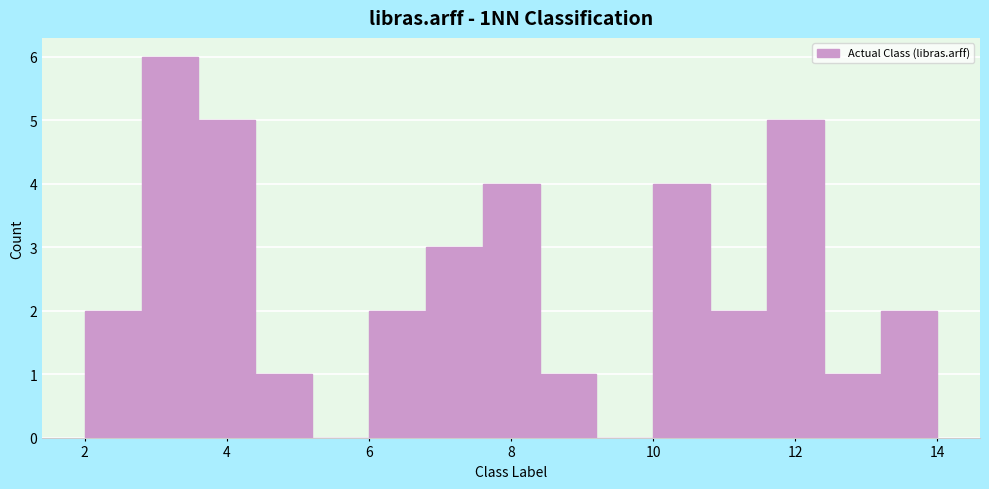

How tall is the bar that spans 10.0 to 10.8 on the x-axis? The values are not printed on the chart, so give them approximately, as read against the axis.

4